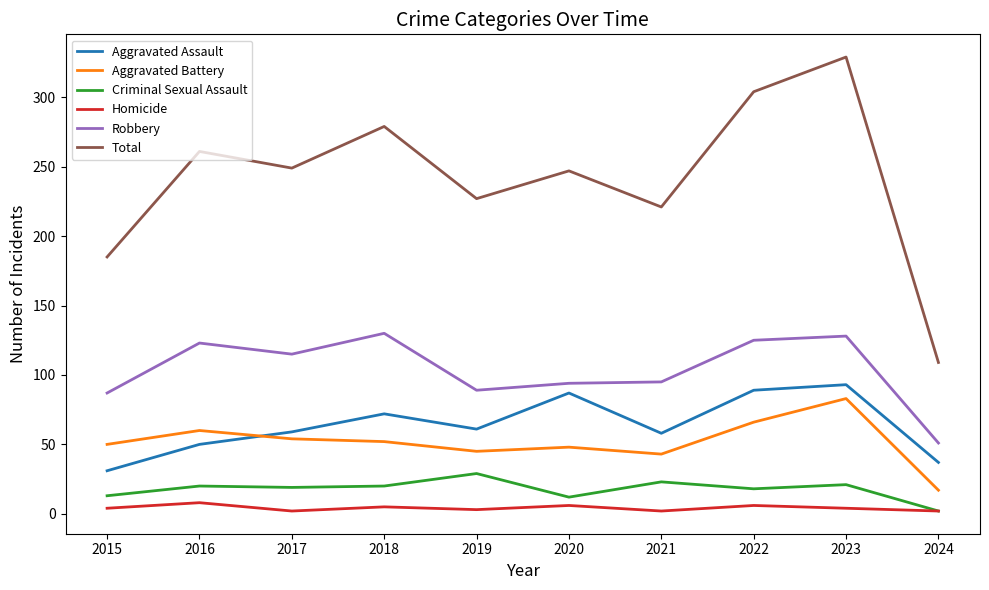

At how many categories does at least one series exceed 231?

6